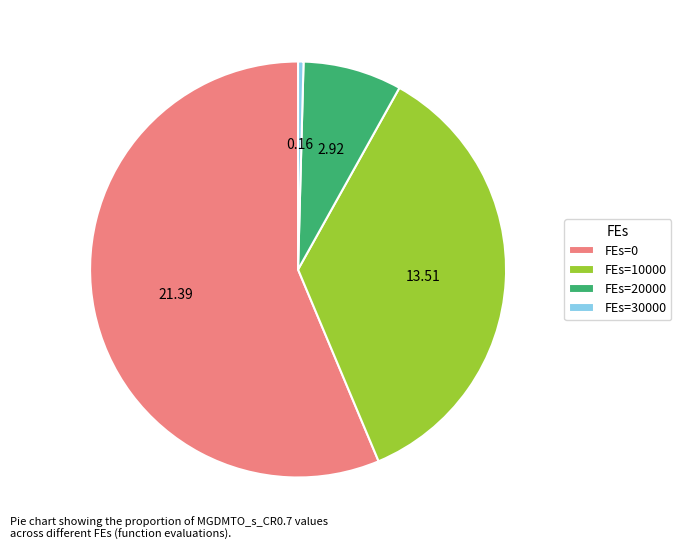

Do FEs=20000 and FEs=10000 together represent more than half of the pie?

No